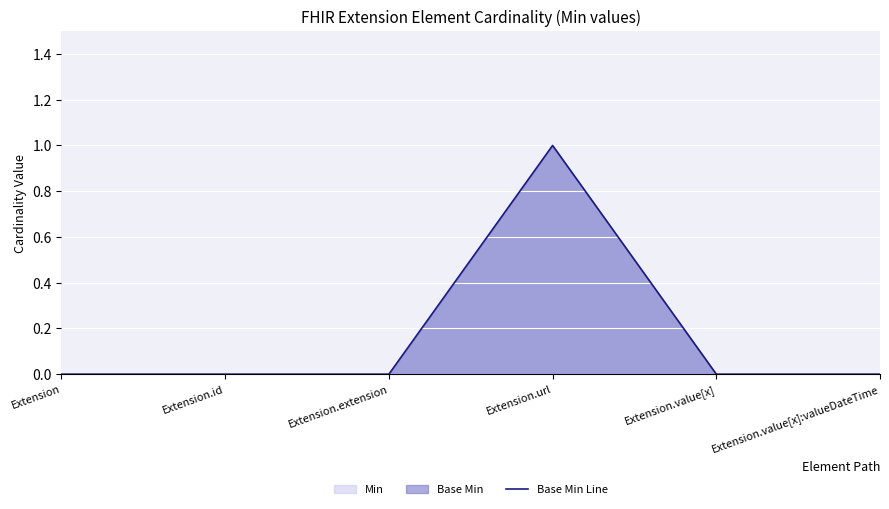

Where is the first local maximum?

Extension.url